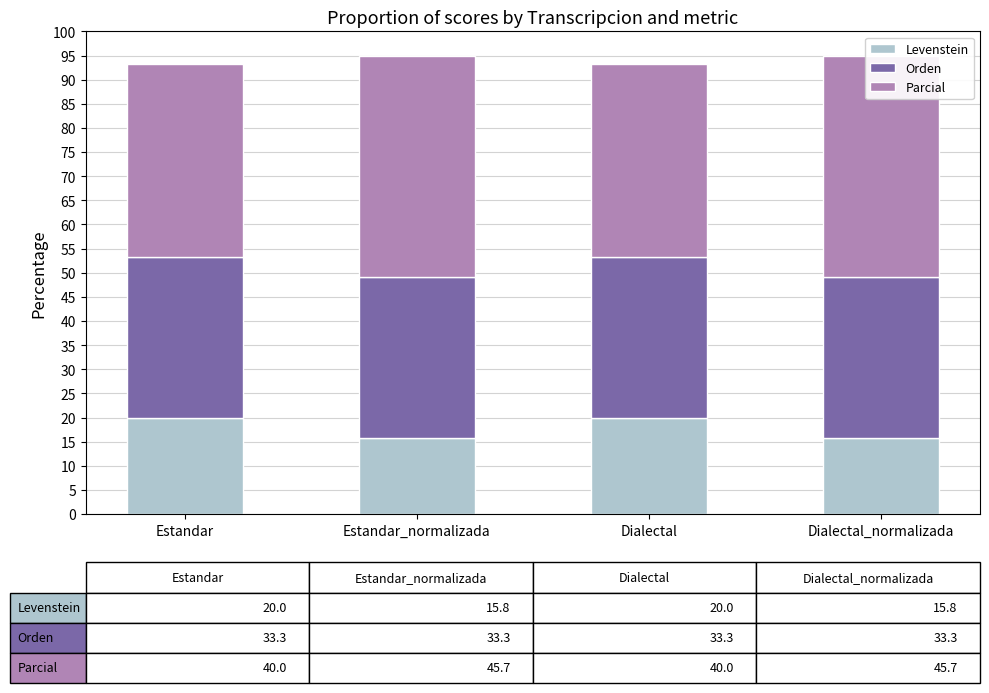

List the labels in order of Orden value, smallest first.

Estandar, Estandar_normalizada, Dialectal, Dialectal_normalizada